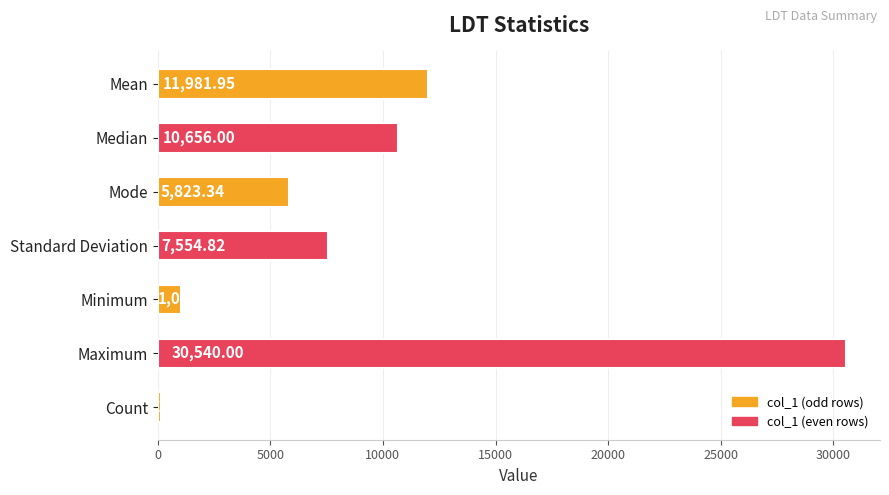

Which category has the highest value across all series?

Maximum